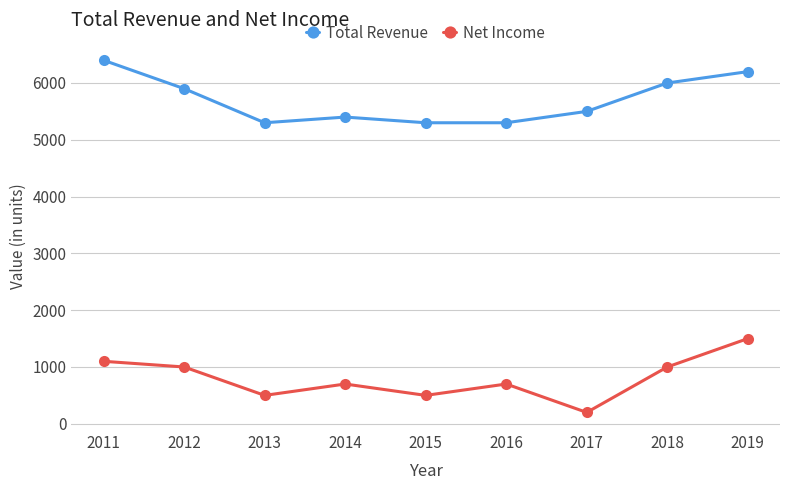

Rank the series by their maximum value, from highest to lowest.

Total Revenue, Net Income